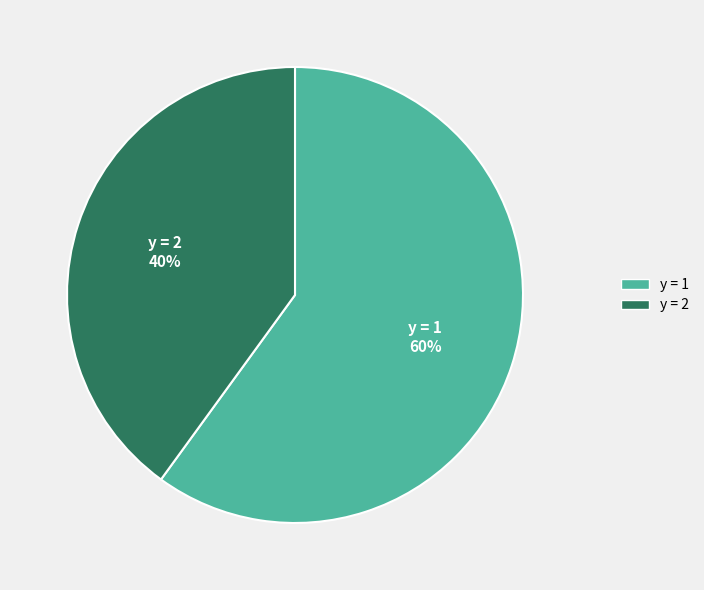

Between y = 2 and y = 1, which is larger?

y = 1